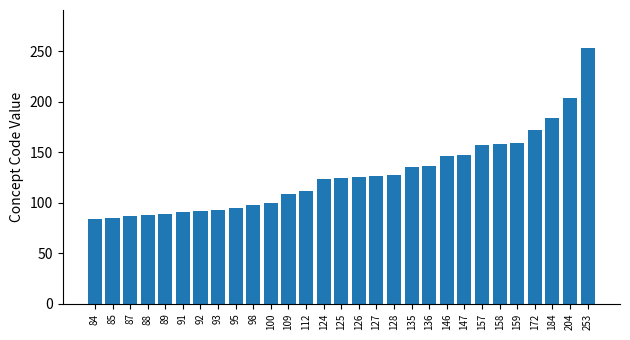

What is the difference between the values at 92 and 93?

1